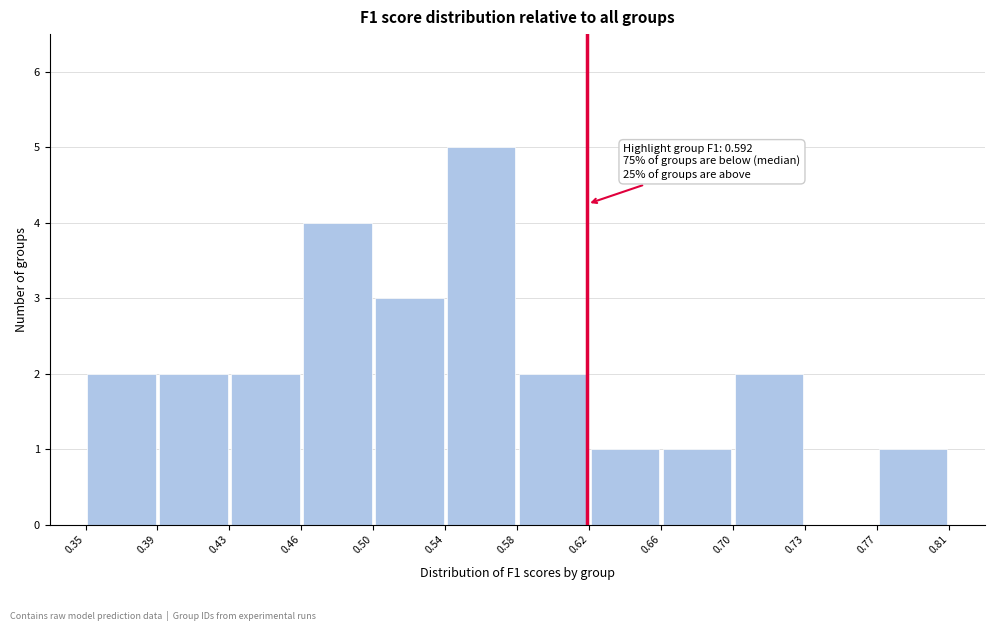

Over which range of the x-axis is the bar tallest?

0.54 to 0.58